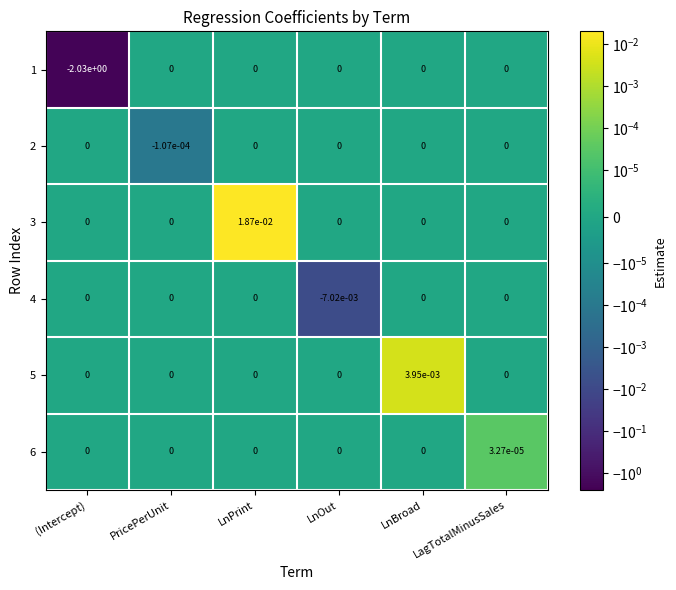

At which category is the sum across all series the highest?

LnPrint